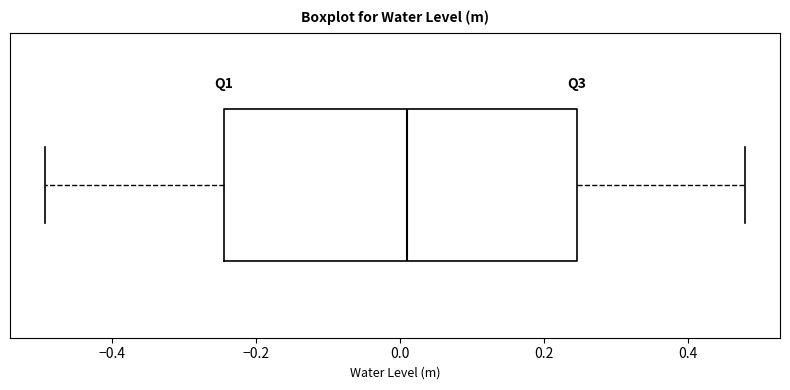

Transcribe this box plot: give where the median line is, the range the box spans, and where the two whiskers end, as read against the x-axis. The values are not printed on the chart, so give them approximately, as read against the axis.

median 0.00, box -0.24 to 0.24, whiskers -0.50 to 0.48